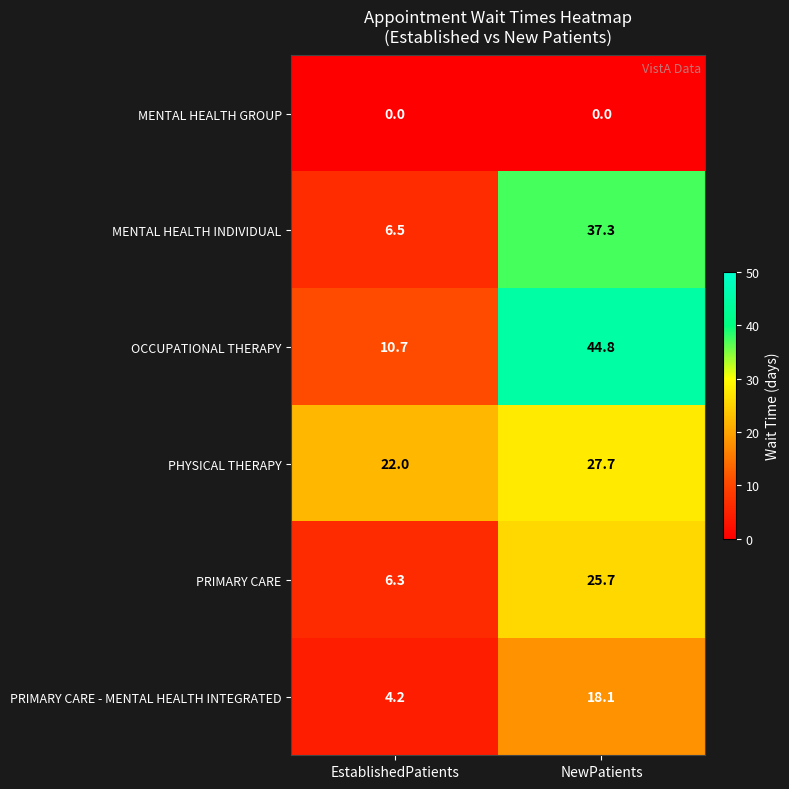

Count the number of data series in this chart.

6